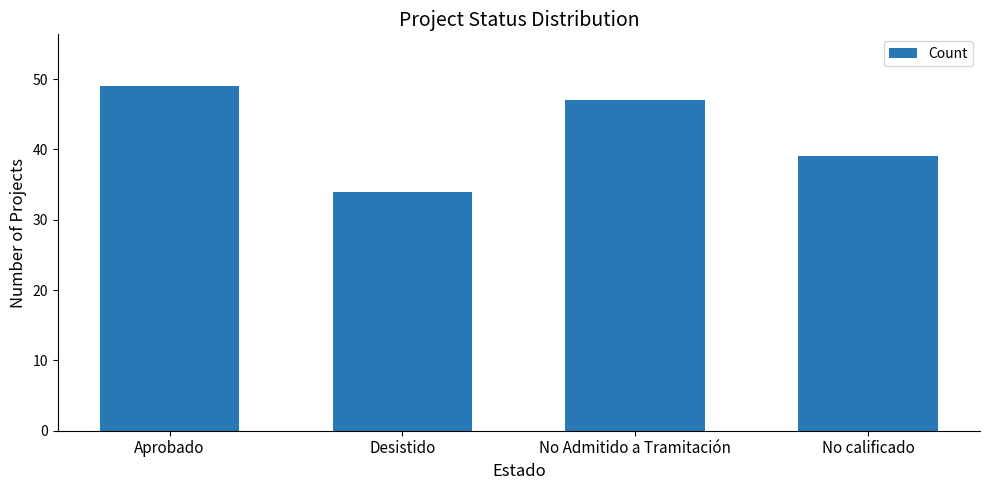

What is the sum of all values?

169